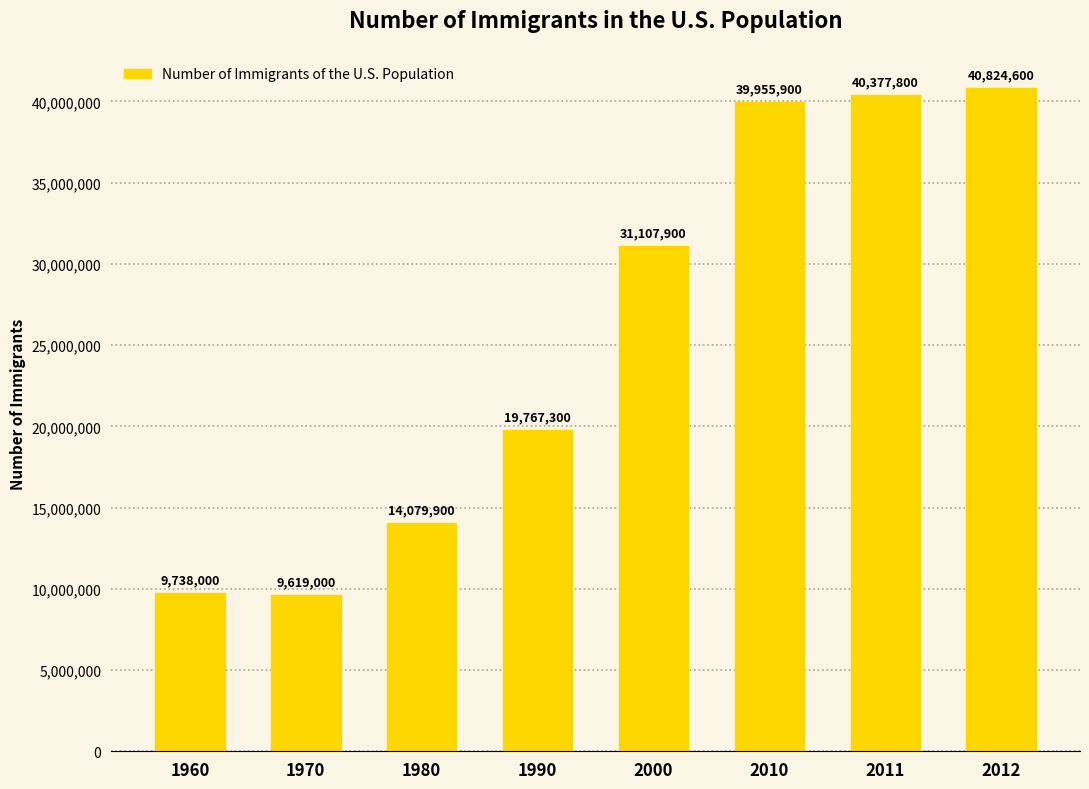

What is the change in value from 1960 to 2011?

+30639800